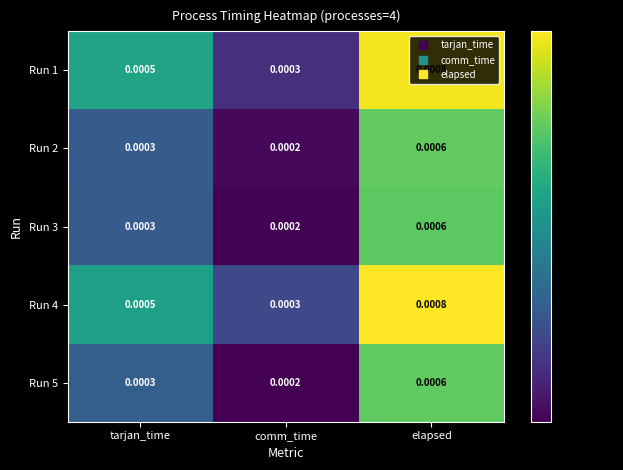

Where is Run 2 nearest to the value 0?

comm_time